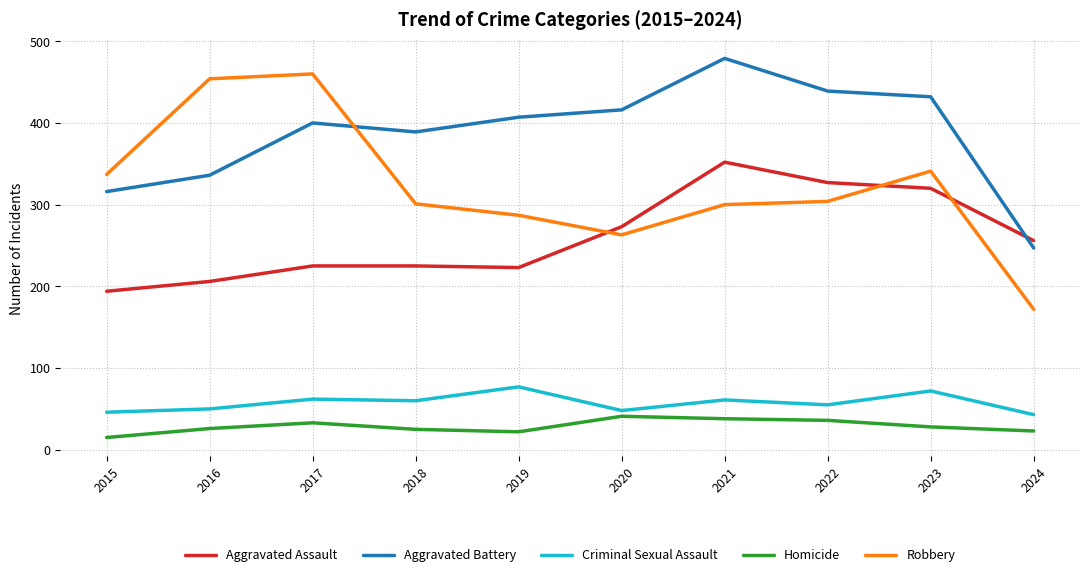

Which series has the largest total across all categories?

Aggravated Battery